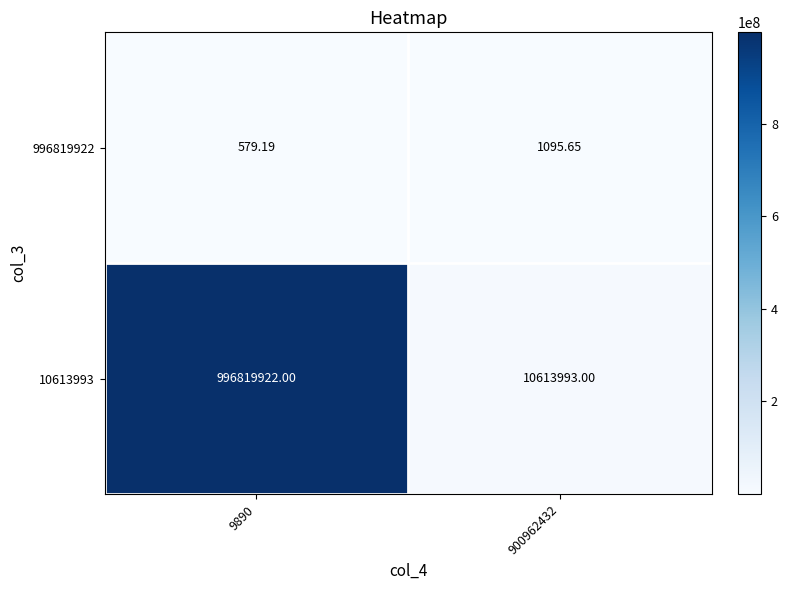

Rank the series by their maximum value, from lowest to highest.

996819922, 10613993